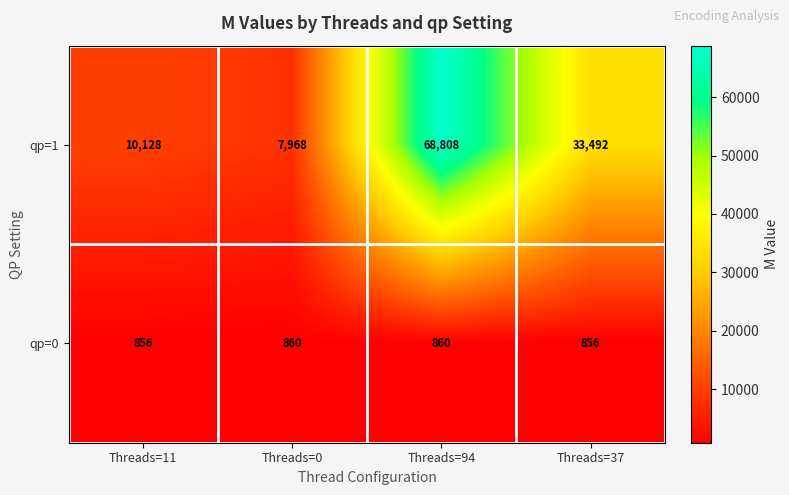

The qp=1 series shows 7968 at Threads=0. True or false?

True